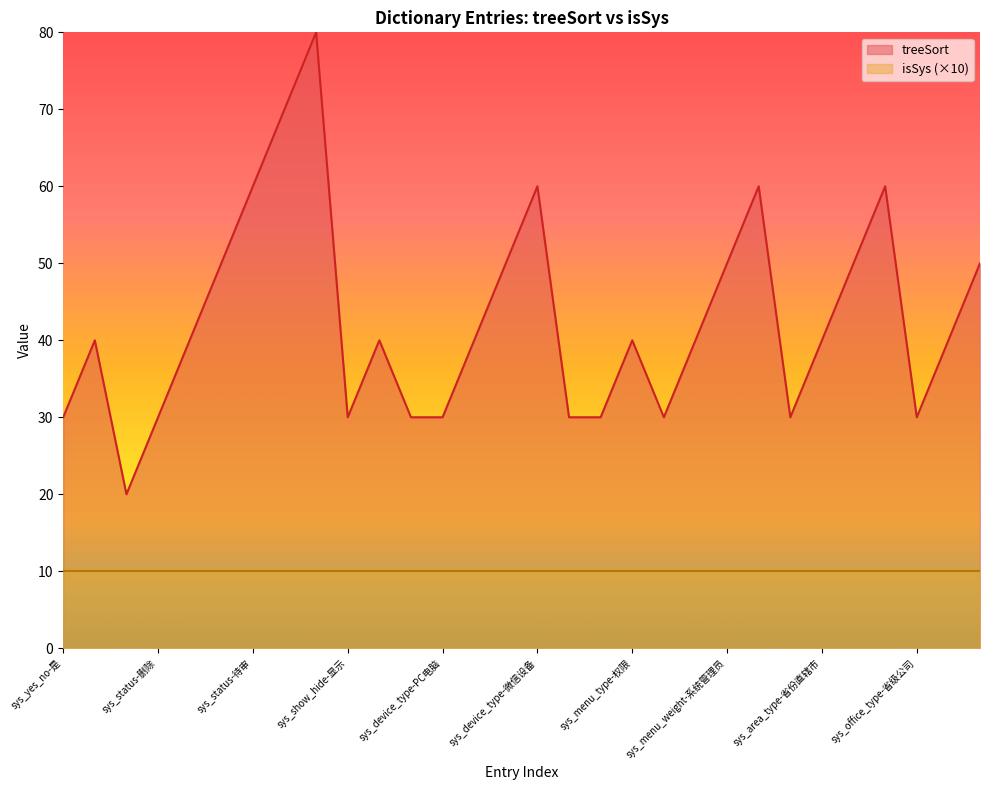

How many lines are shown in the chart?

2